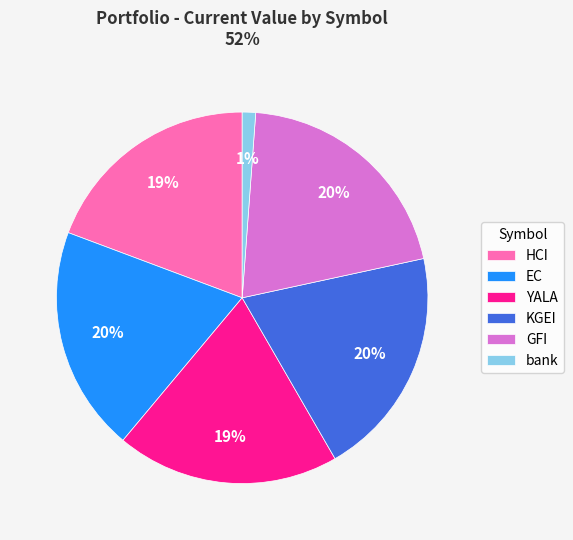

Does HCI represent more than half of the total?

No